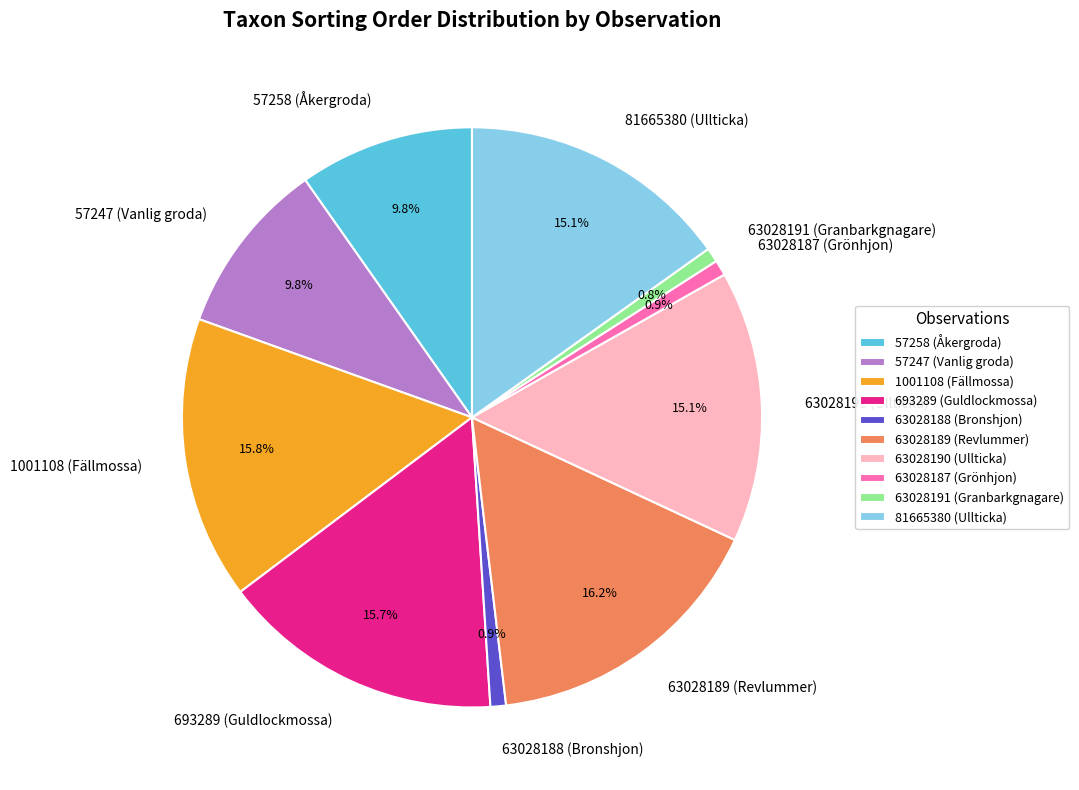

What percentage is NOT represented by 63028188 (Bronshjon)?

99.1%